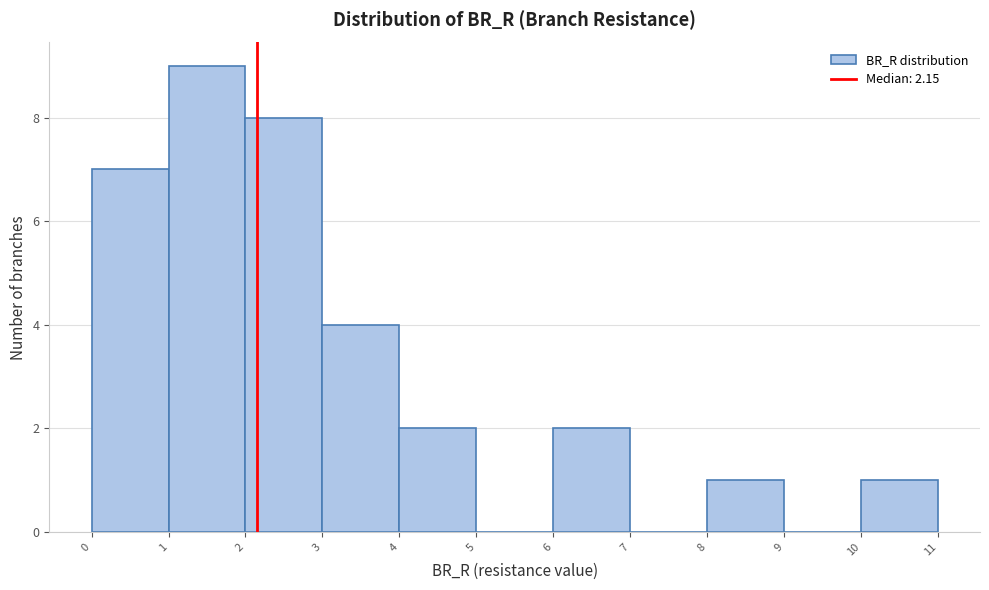

Reading left to right, list every bar in this chart as the range it spans on the x-axis followed by its height. The values are not printed on the chart, so give them approximately, as read against the axis.

0 to 1: 7
1 to 2: 9
2 to 3: 8
3 to 4: 4
4 to 5: 2
5 to 6: 0
6 to 7: 2
7 to 8: 0
8 to 9: 1
9 to 10: 0
10 to 11: 1